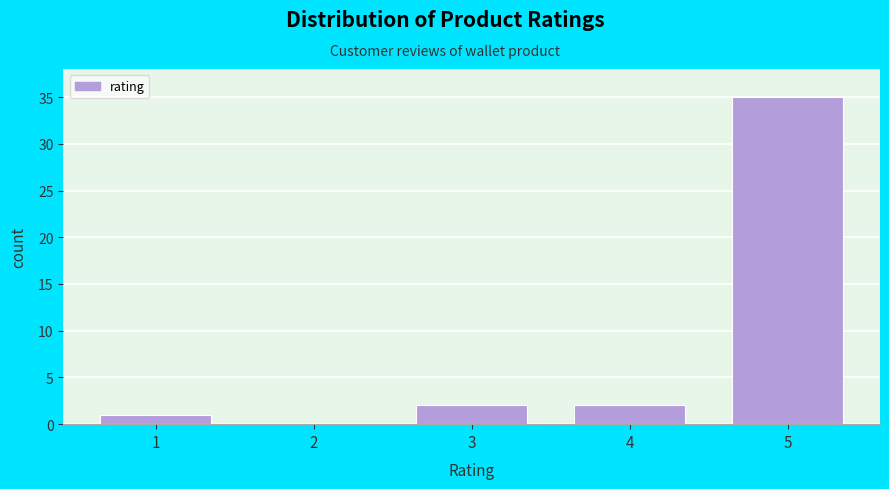

Reading left to right, transcribe all the data shown in this chart.

1=1	2=0	3=2	4=2	5=35